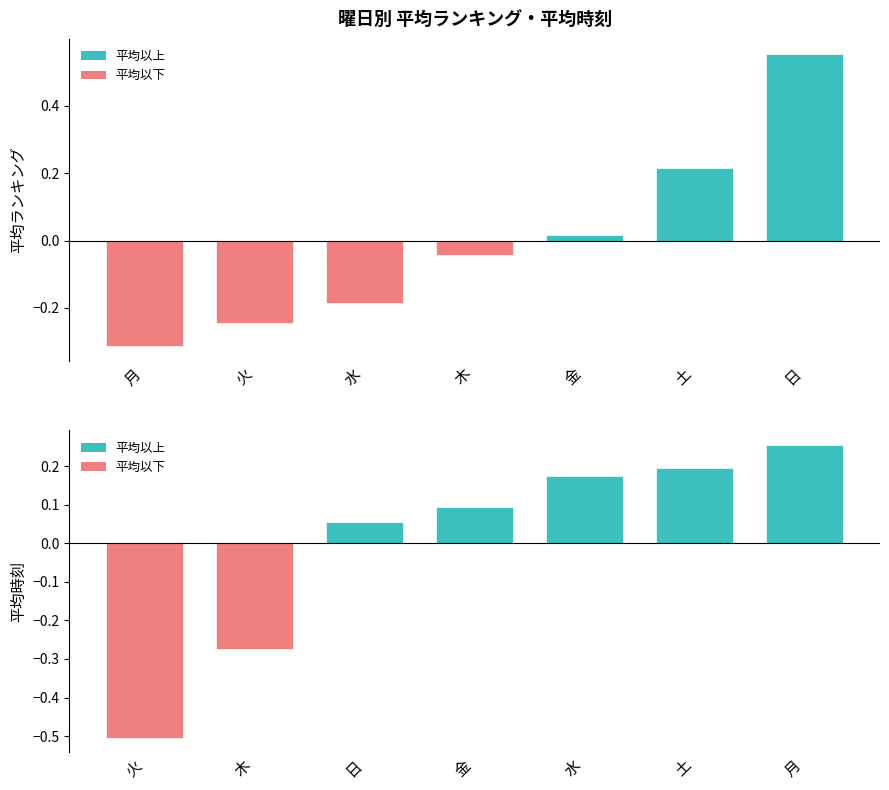

Is the value of 平均時刻（偏差） at 火 greater than the value of 平均ランキング（偏差） at 水?

No